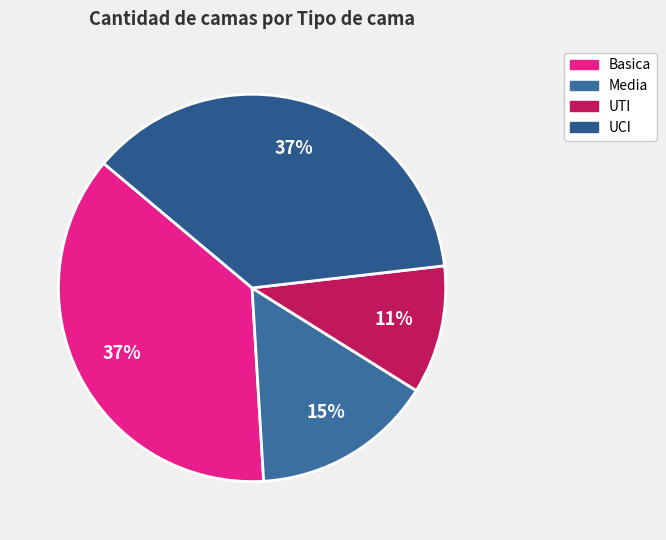

How many slices are in this pie chart?

4